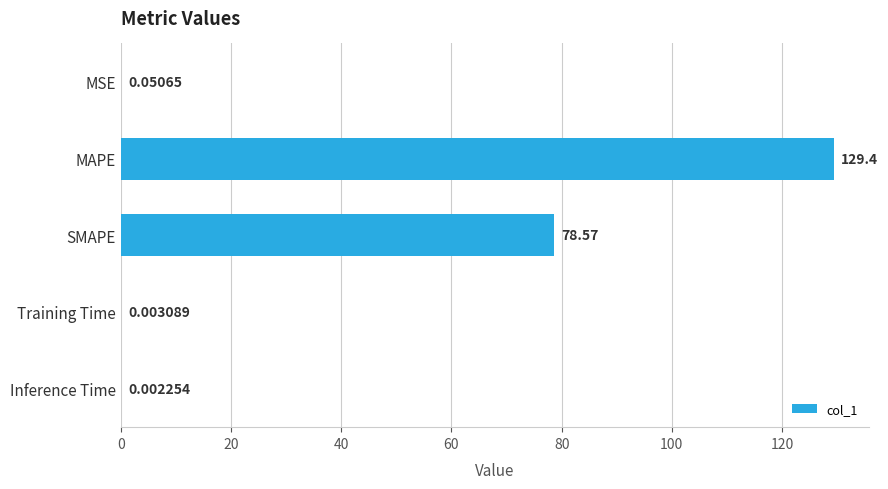

Which has a higher value, MSE or Training Time?

MSE